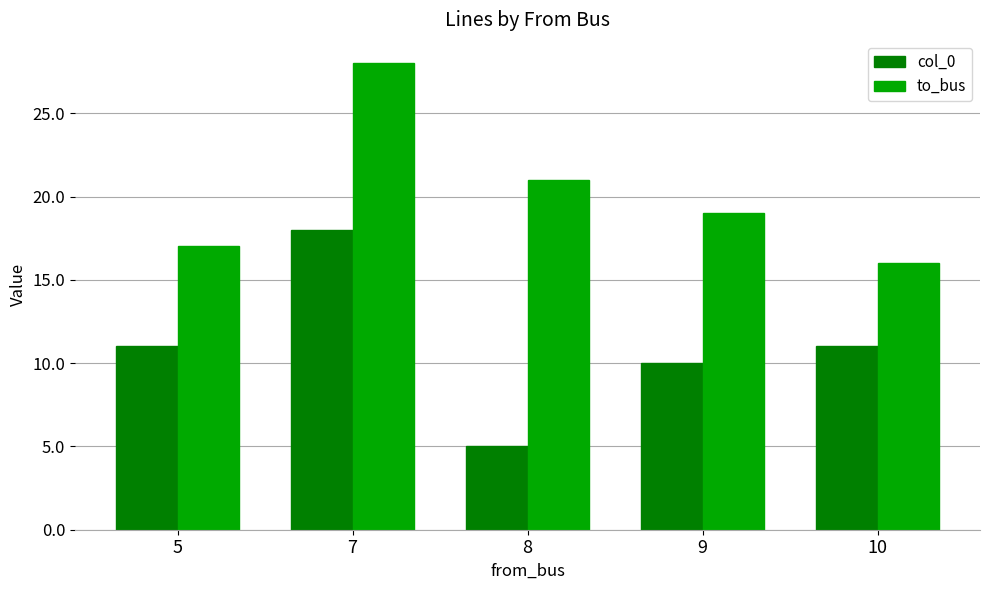

Reading right to left, extract all data points from this chart.

col_0: 10=11	9=10	8=5	7=18	5=11
to_bus: 10=16	9=19	8=21	7=28	5=17